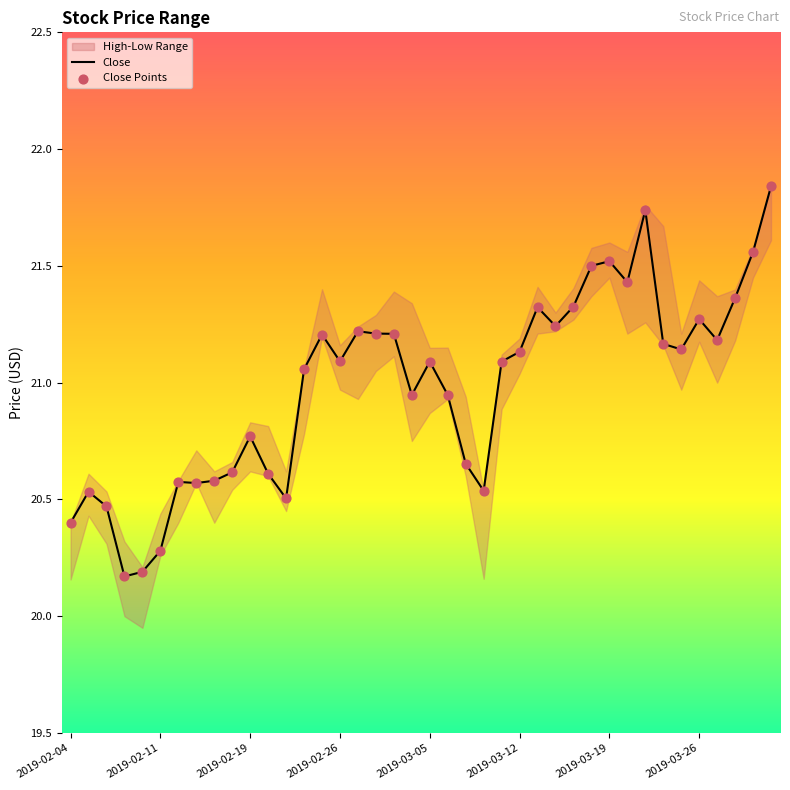

True or false: Close has a value of 32.2 at 2019-03-05.

False